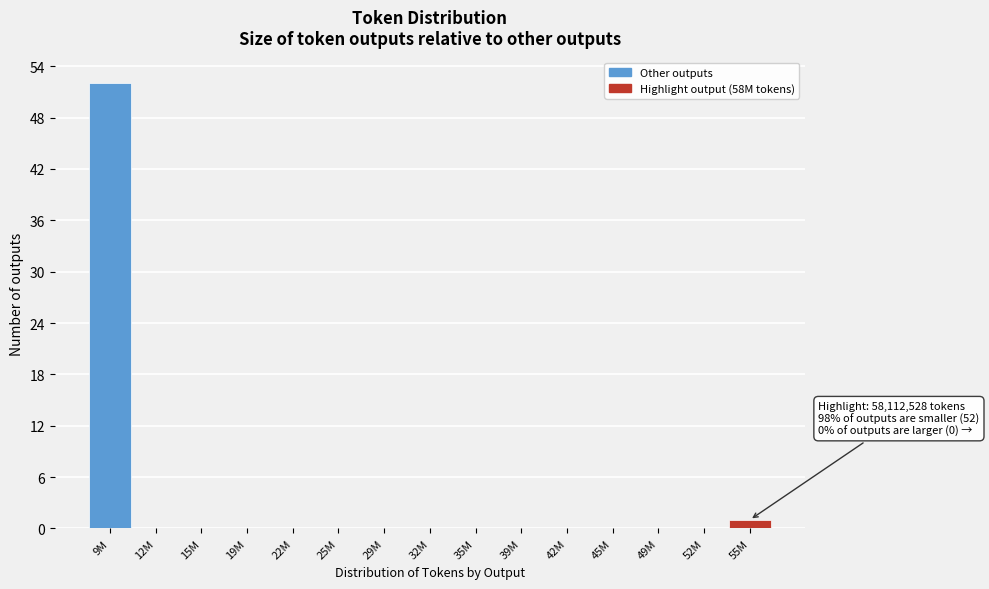

Reading left to right, transcribe all the data shown in this chart.

9M=52	12M=0	15M=0	19M=0	22M=0	25M=0	29M=0	32M=0	35M=0	39M=0	42M=0	45M=0	49M=0	52M=0	55M=1